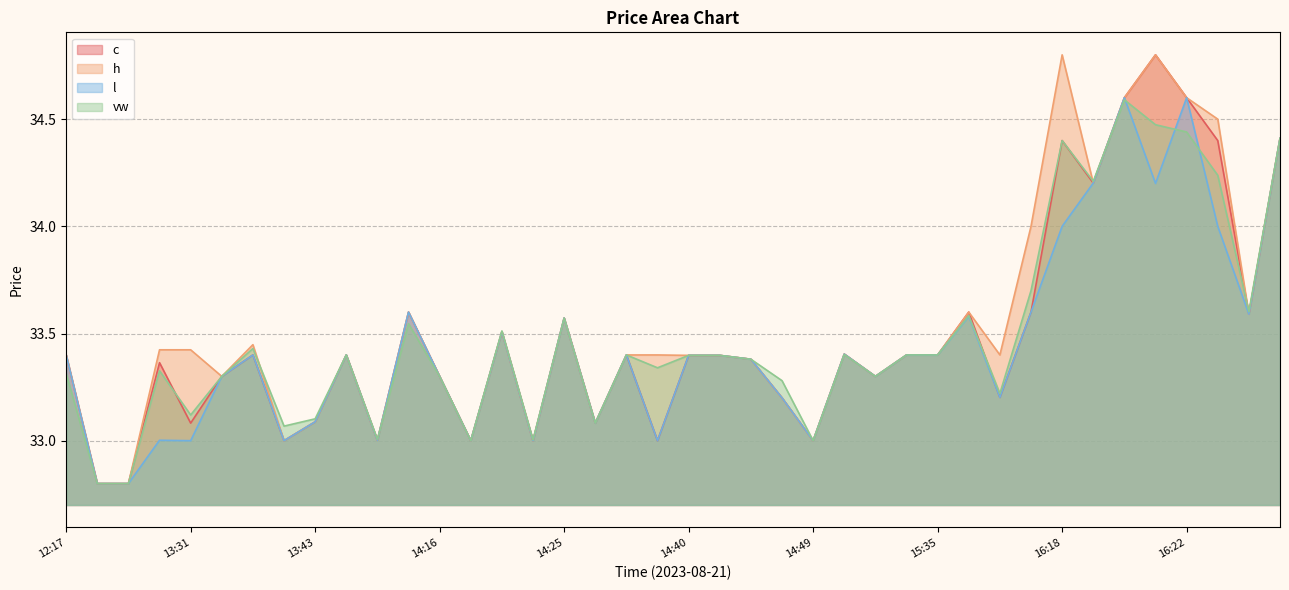

At 14:16, list the series in order from largest to smallest.

c, h, l, vw